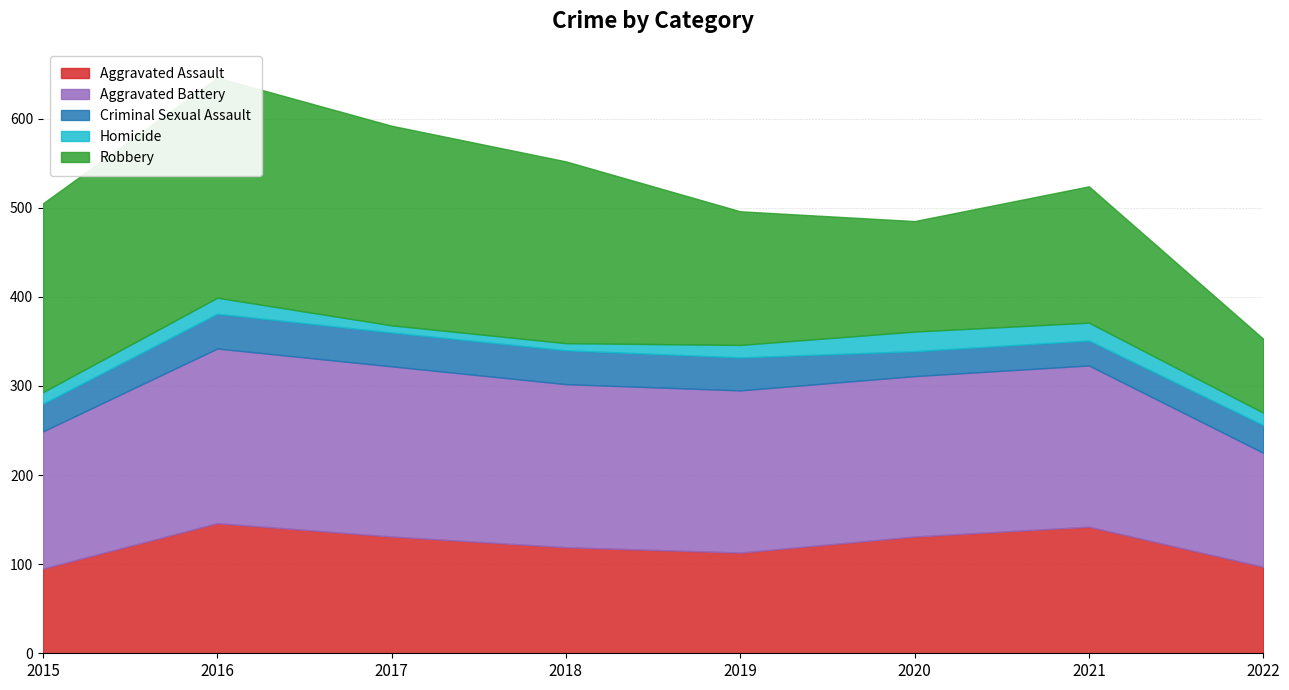

Reading right to left, transcribe all the data shown in this chart.

Aggravated Assault: 2022=97	2021=142	2020=131	2019=113	2018=119	2017=131	2016=146	2015=95
Aggravated Battery: 2022=128	2021=181	2020=180	2019=182	2018=183	2017=191	2016=196	2015=154
Criminal Sexual Assault: 2022=31	2021=28	2020=28	2019=37	2018=38	2017=38	2016=39	2015=31
Homicide: 2022=14	2021=20	2020=22	2019=14	2018=8	2017=8	2016=18	2015=13
Robbery: 2022=83	2021=153	2020=124	2019=150	2018=204	2017=224	2016=247	2015=212